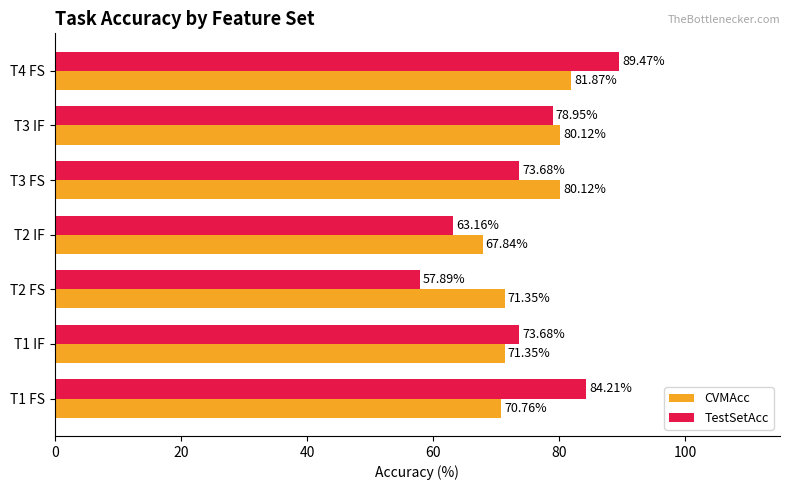

Which series has the largest total across all categories?

CVMAcc